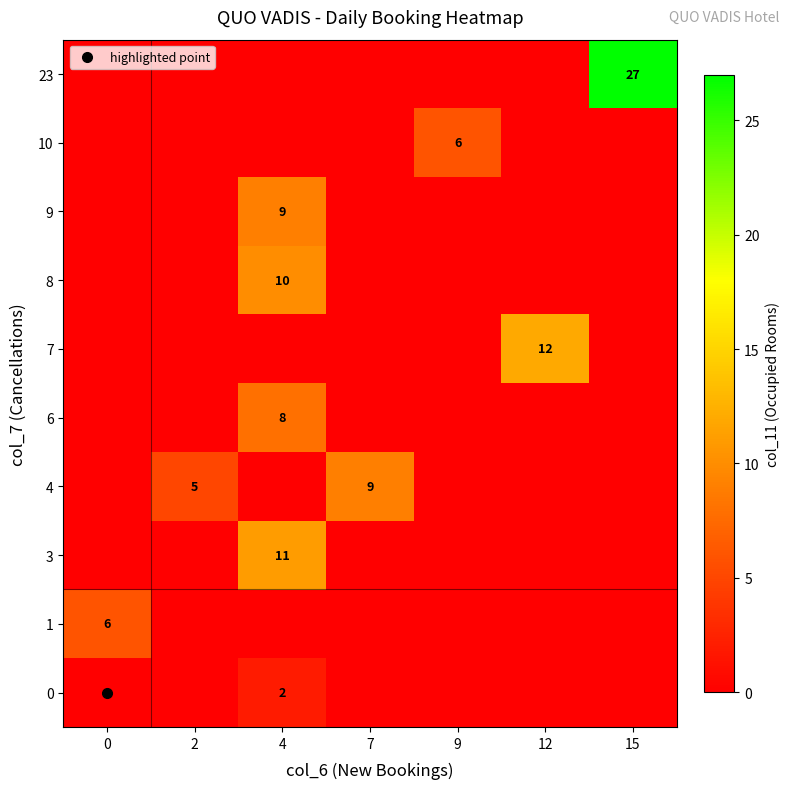

The 9 series shows 9 at 4. True or false?

True